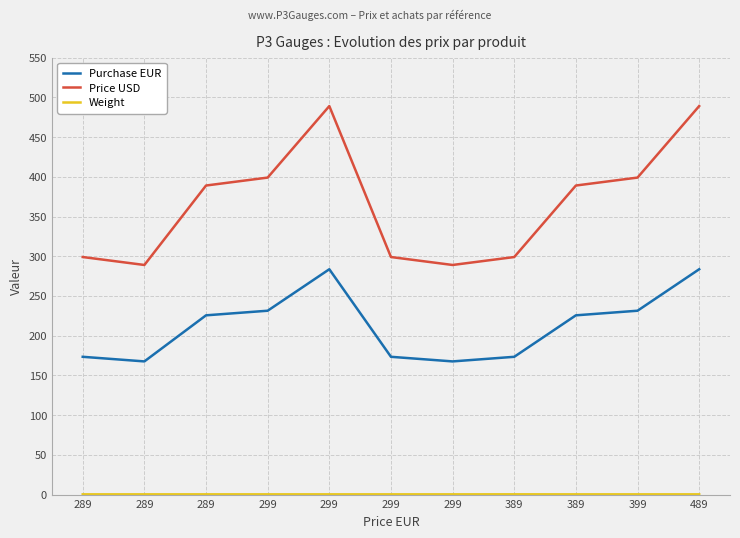

How many distinct data groups are displayed?

3